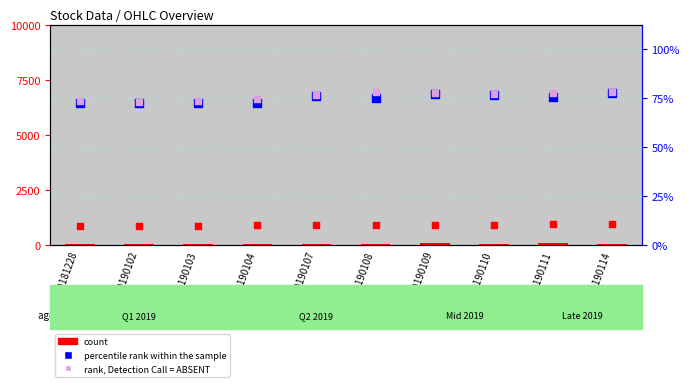

Which series has the widest spread of Y values?

count marker